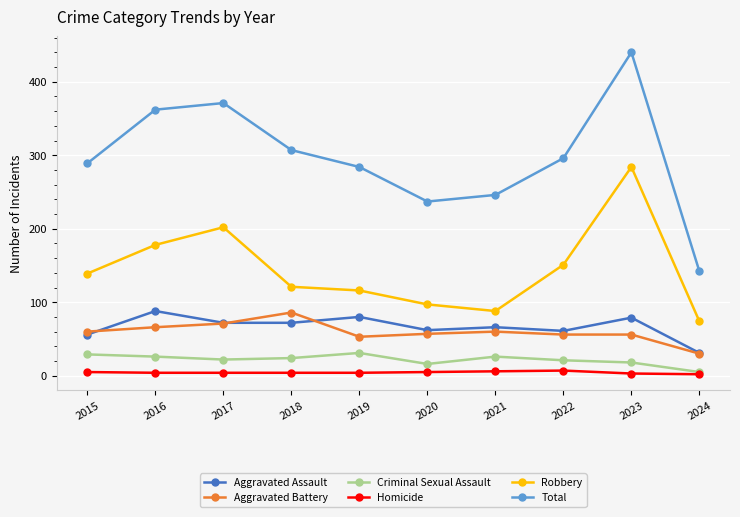

What is the average value of the Robbery series?

145